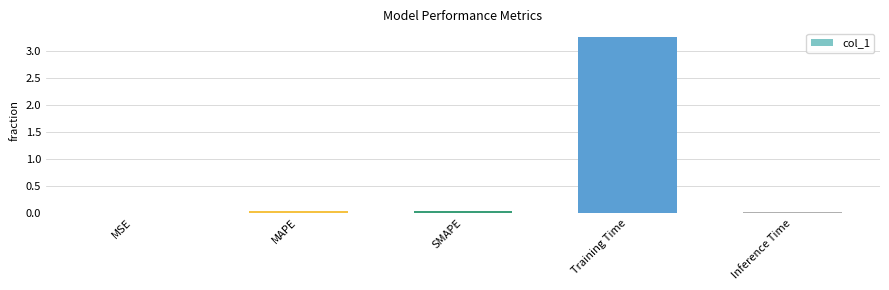

Which label corresponds to the largest value in the chart?

Training Time